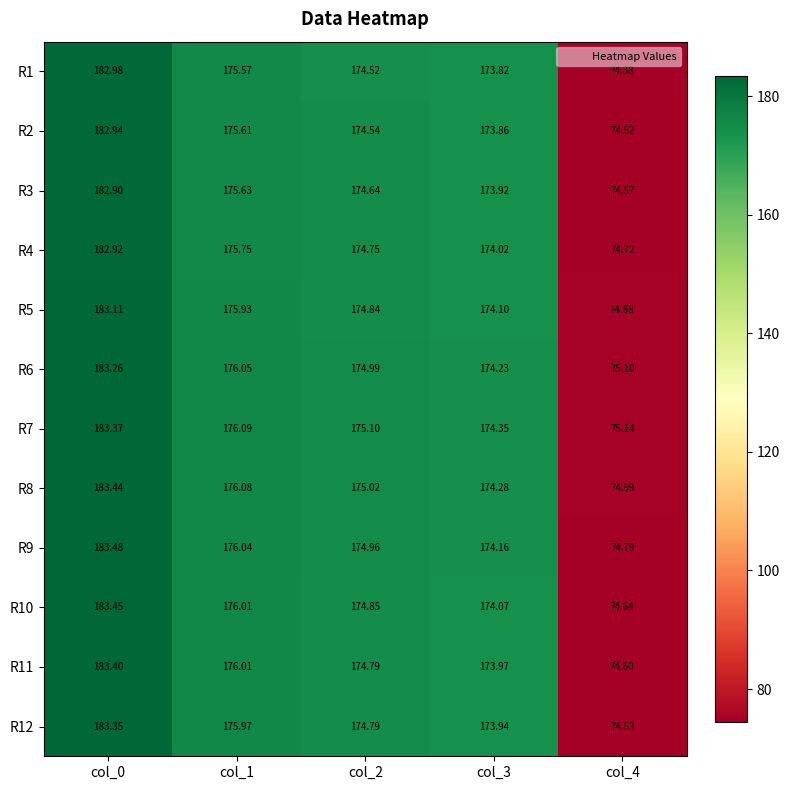

Is the value of R9 at col_3 greater than the value of R6 at col_3?

No